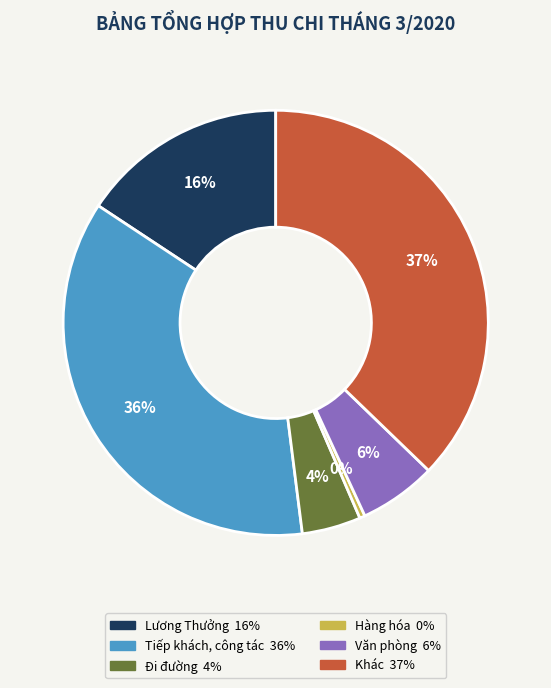

Between Tiếp khách, công tác and Hàng hóa, which is larger?

Tiếp khách, công tác